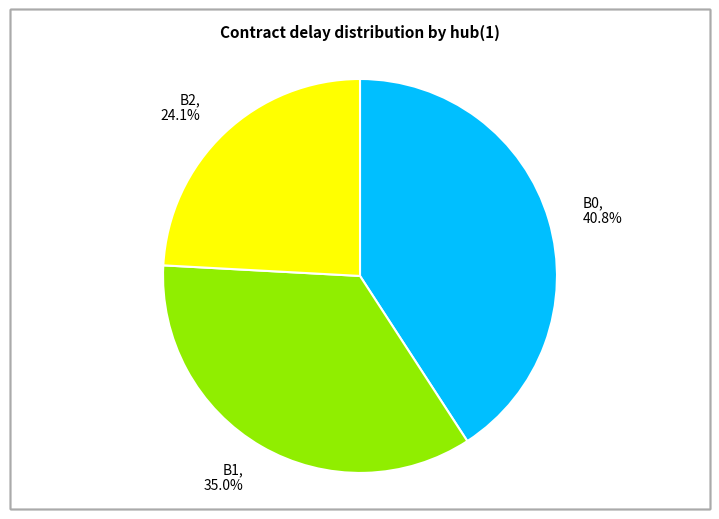

What is the ratio of the value at B2, 24.1% to the value at B0, 40.8%?

0.6